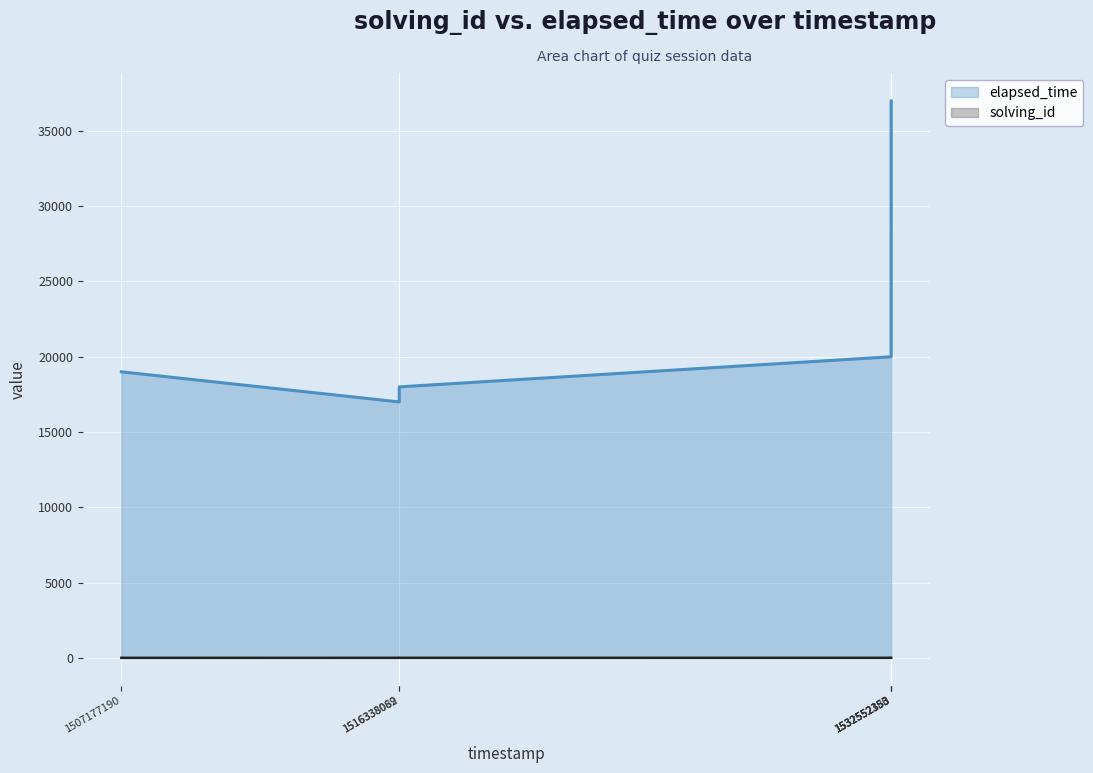

True or false: elapsed_time has a value of 22681 at 1516338062158.

False